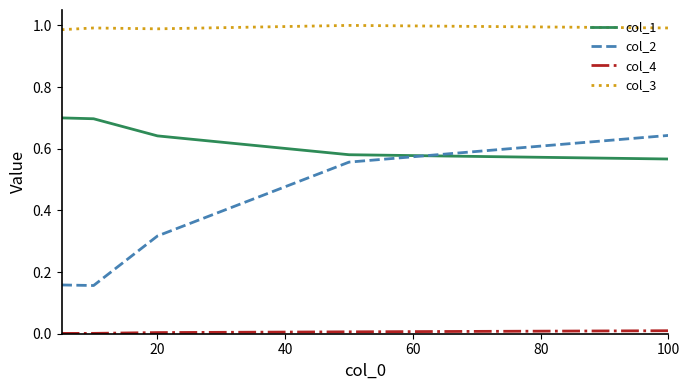

What is the difference between the maximum and minimum values in the col_2 series?

0.5